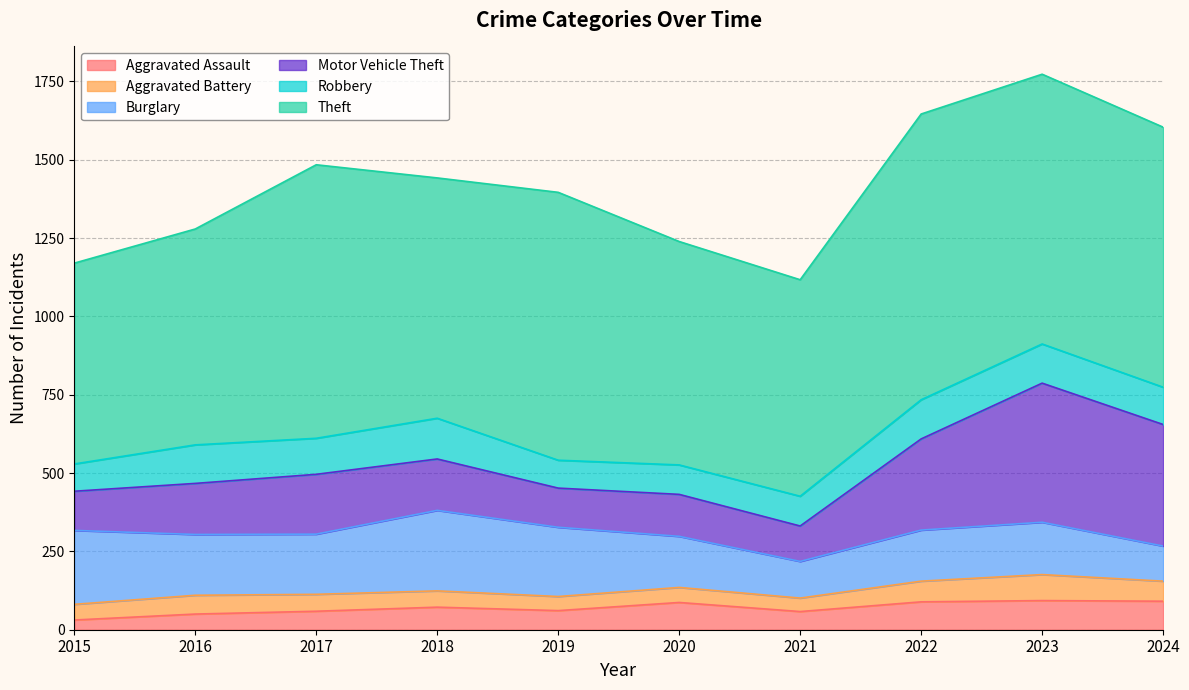

True or false: Motor Vehicle Theft and Robbery intersect in this chart.

False